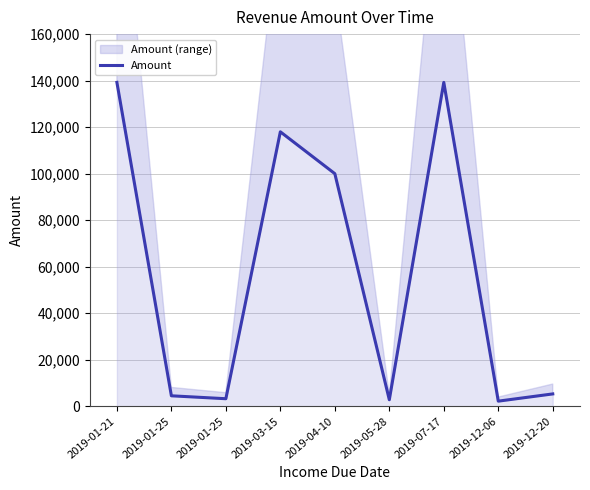

Rank the categories by value from lowest to highest.

2019-12-06, 2019-05-28, 2019-01-25, 2019-01-25, 2019-12-20, 2019-04-10, 2019-03-15, 2019-01-21, 2019-07-17